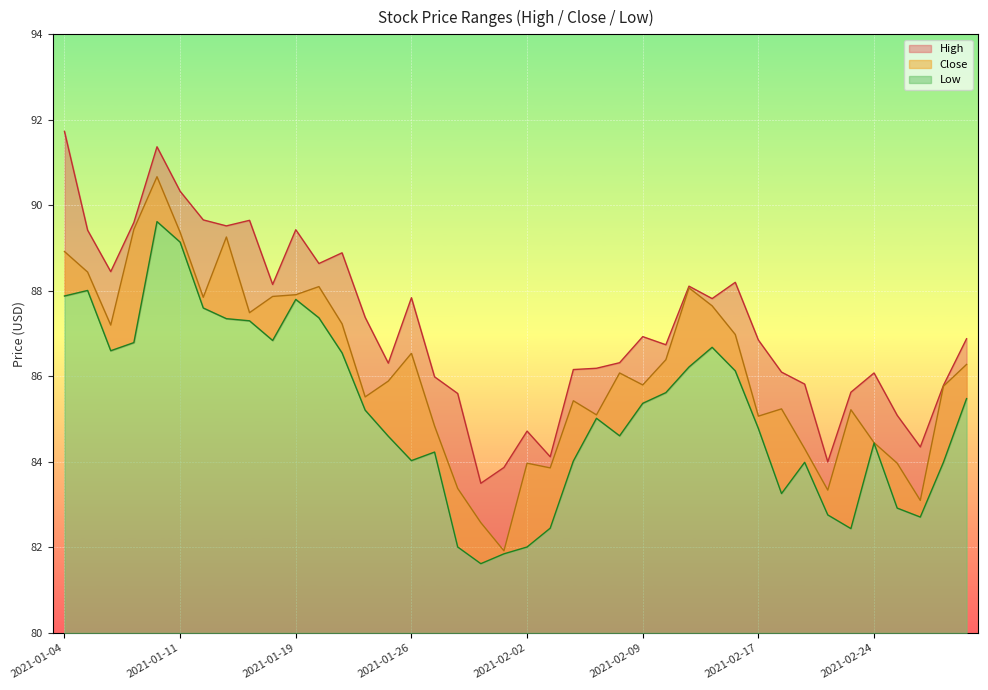

Which series has the largest range (max minus min)?

Close